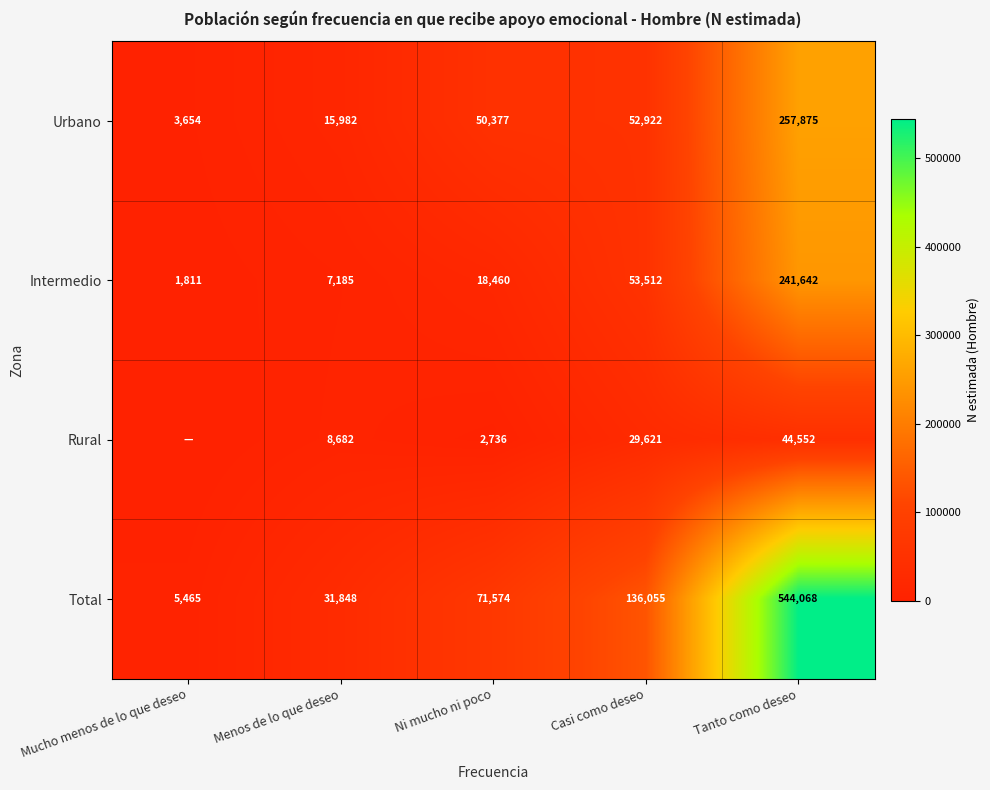

What is the lowest value of the Intermedio series?

1811